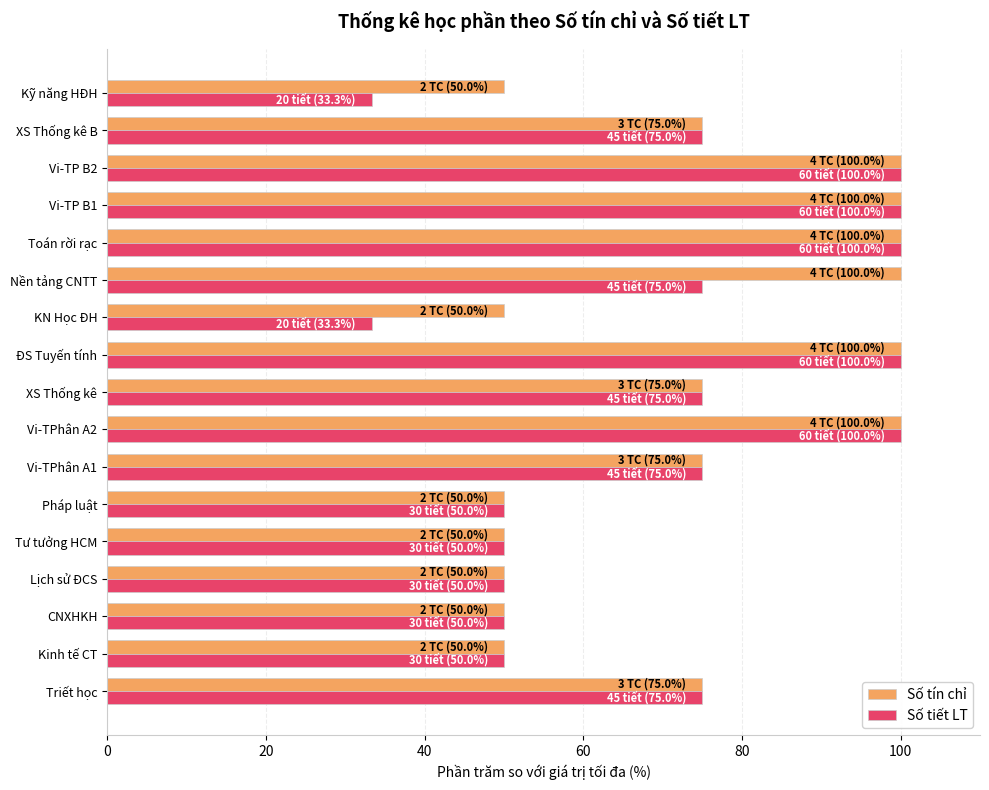

The Số tiết LT series shows 101.9 at XS Thống kê. True or false?

False